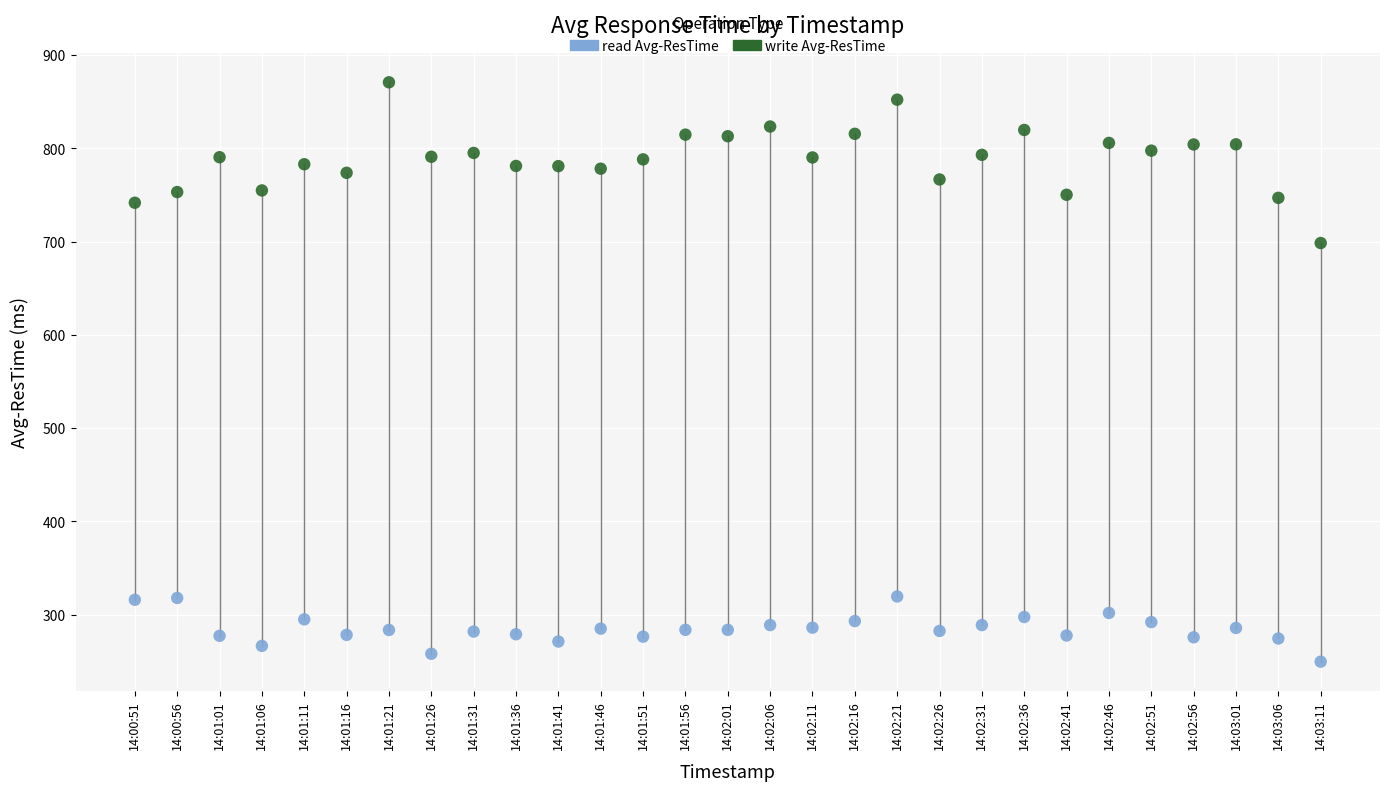

What are all the series names shown in the legend?

read Avg-ResTime, write Avg-ResTime